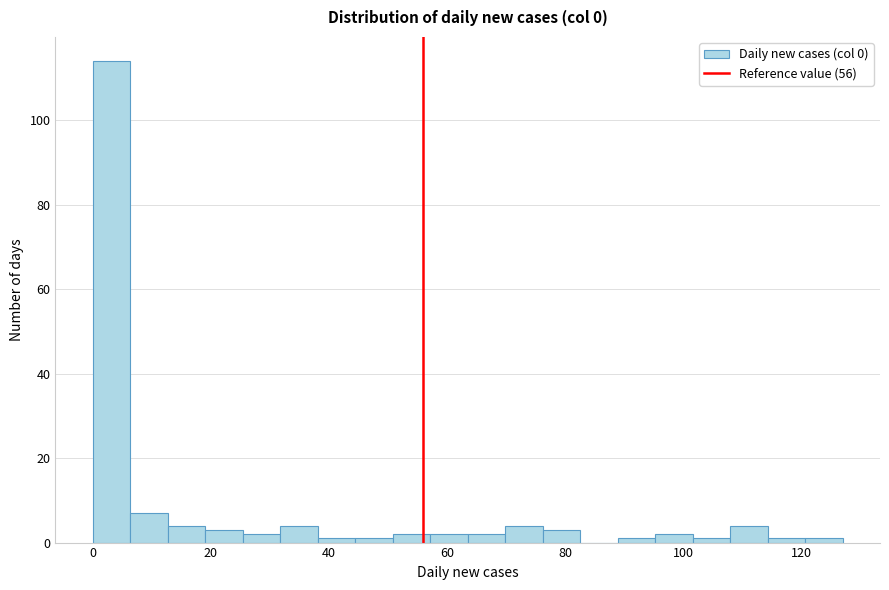

Around what value on the x-axis is the tallest bar? Give the approximate position of its centre, as read against the axis.

4